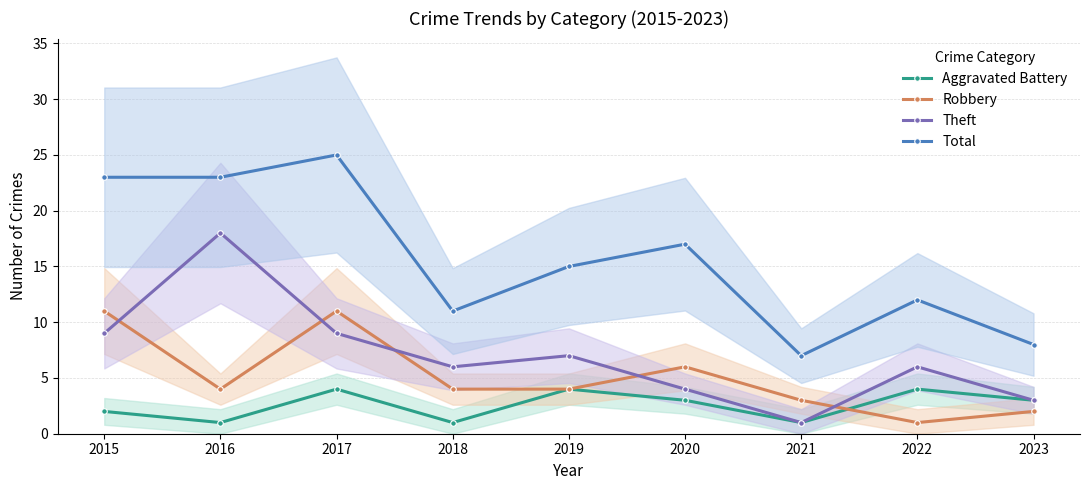

What value does the Robbery series have at 2018?

4